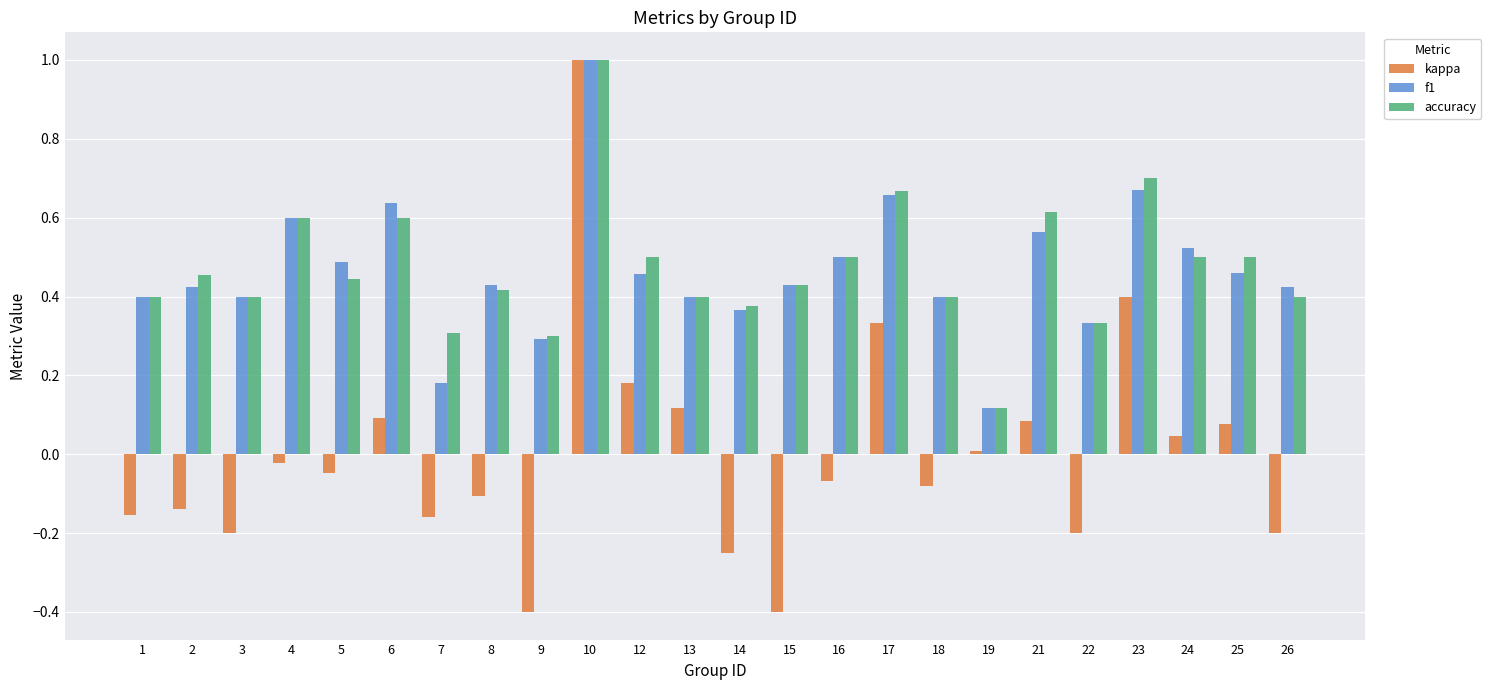

True or false: f1 has a value of 0.7 at 3.

False